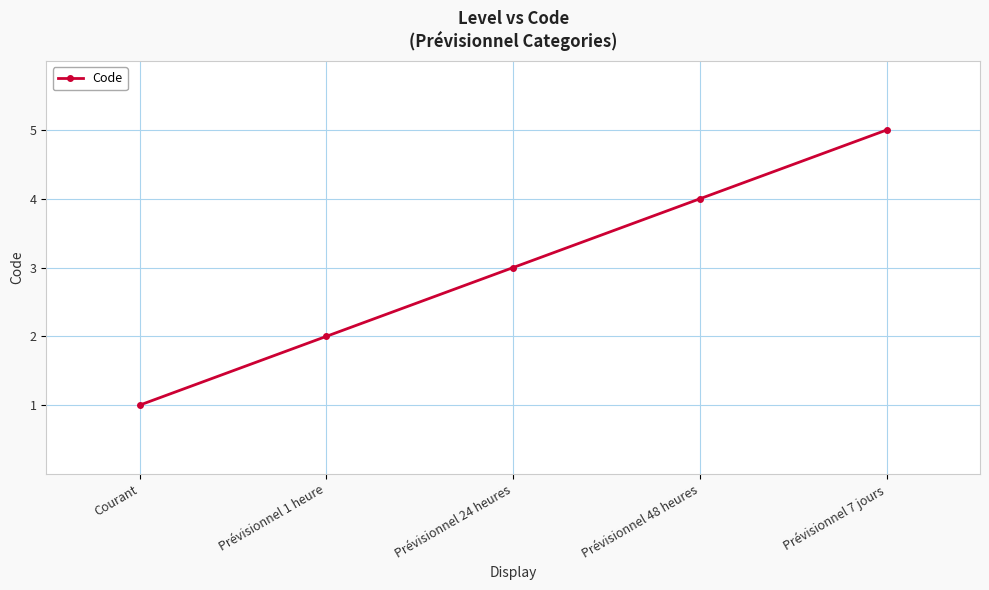

At which category does the chart reach its minimum across all series?

Courant